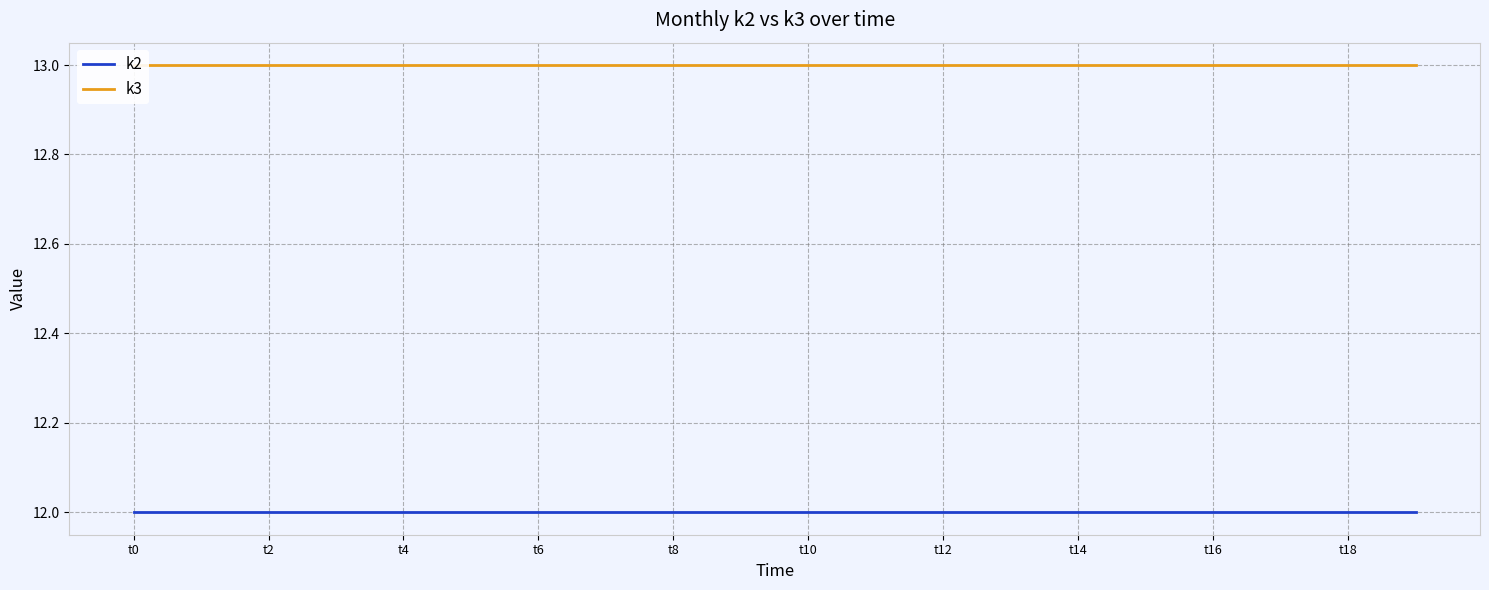

Which series changed the most between t10 and 10?

k2